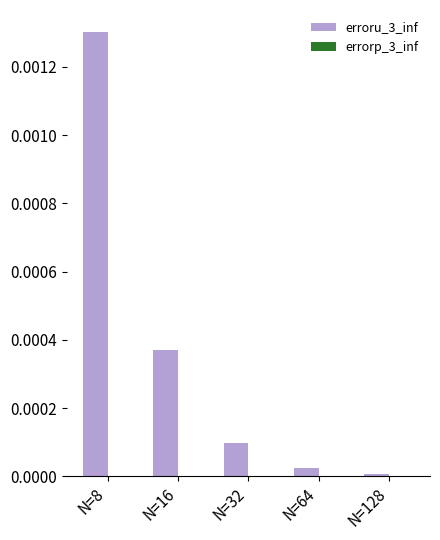

At which category is the sum across all series the highest?

N=8